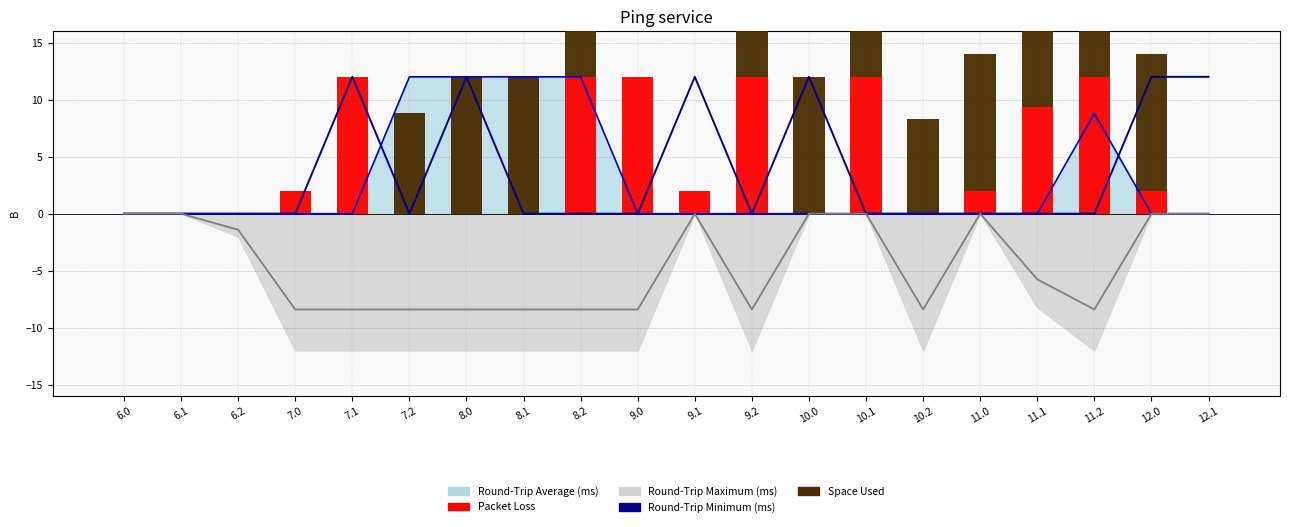

What is the maximum value for Round-Trip Average line?

12.0